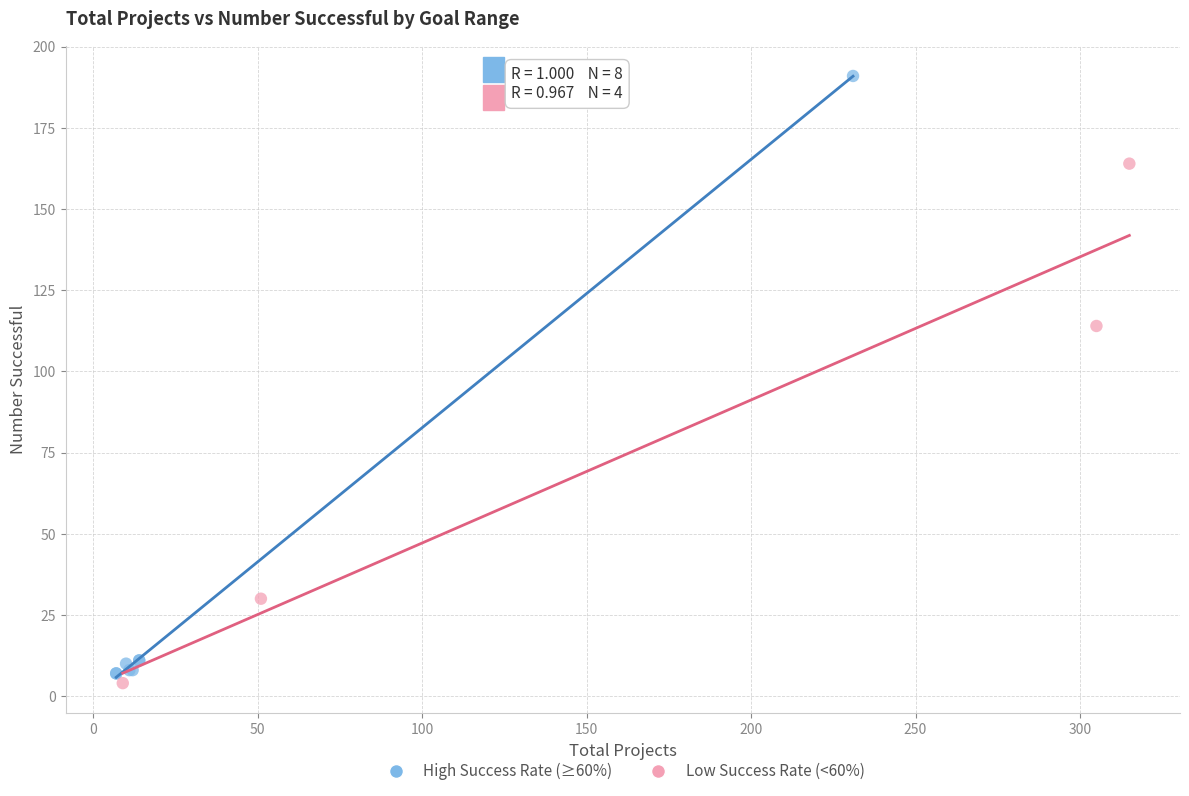

Which series has the largest Y range (max minus min)?

High Success Rate (≥60%)